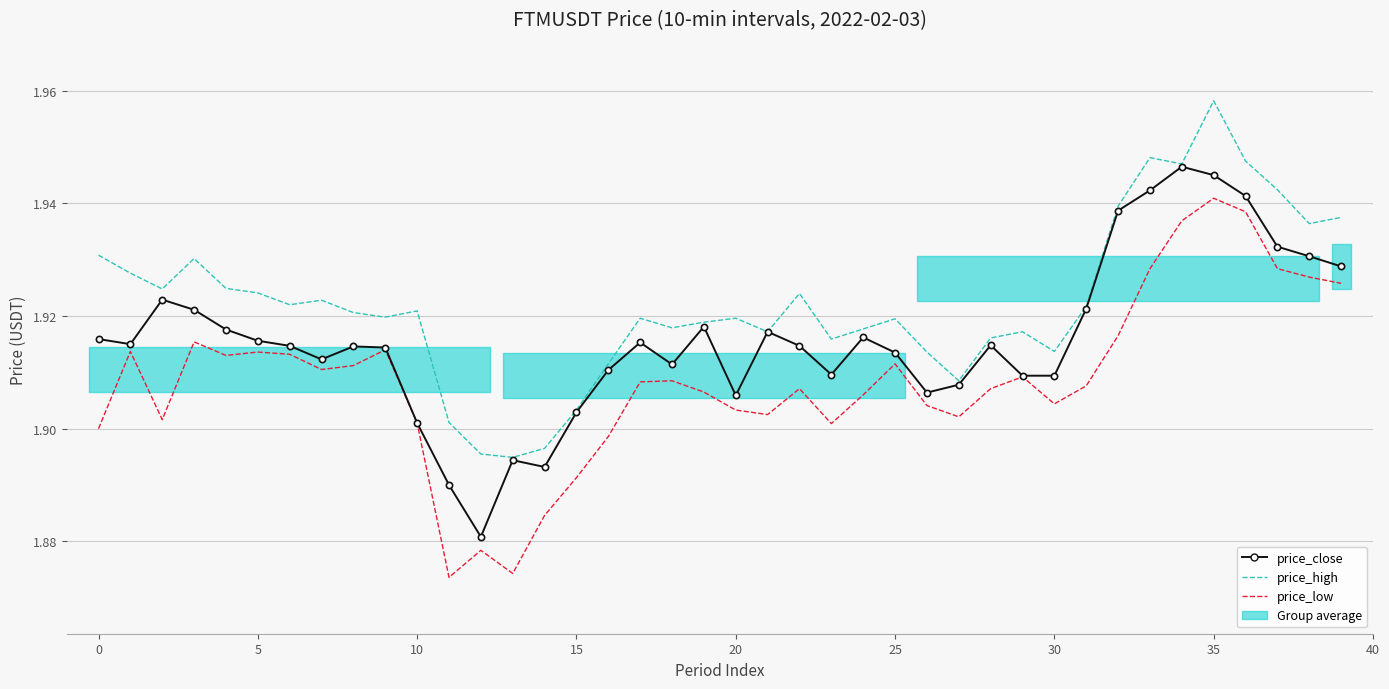

True or false: price_high has a value of 1.1 at 37.

False